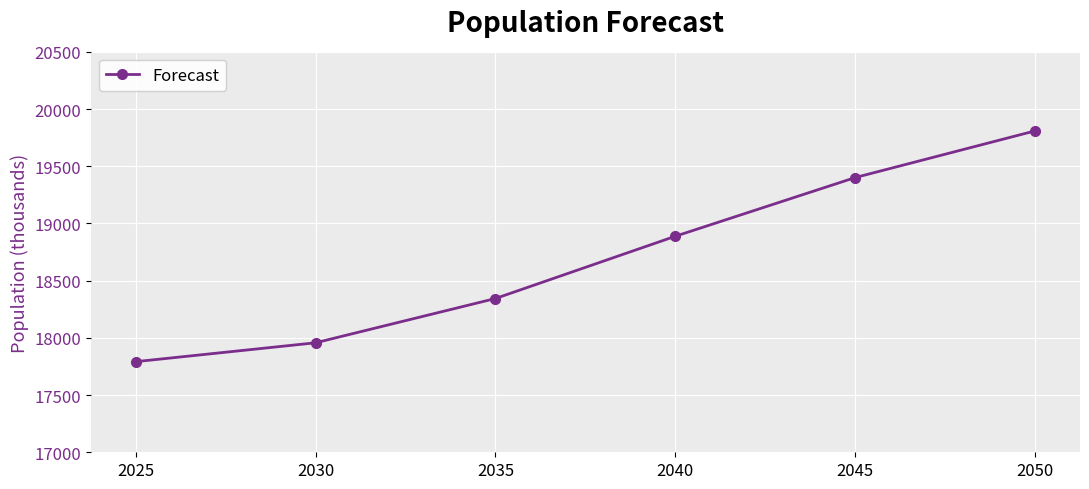

Is it true that the value at 2040 is 18888?

True